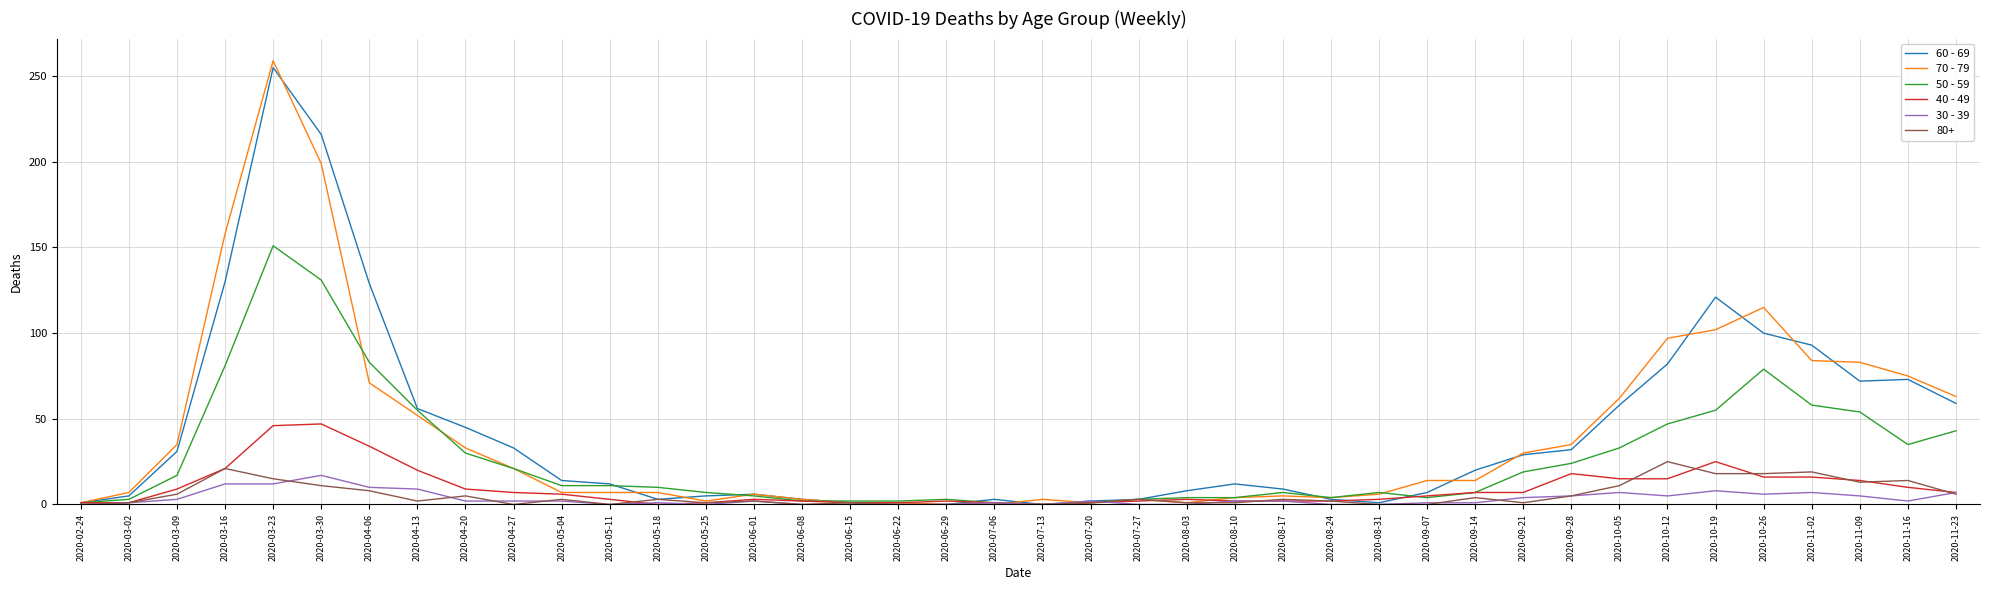

At which label does 50 - 59 reach its peak?

2020-03-23